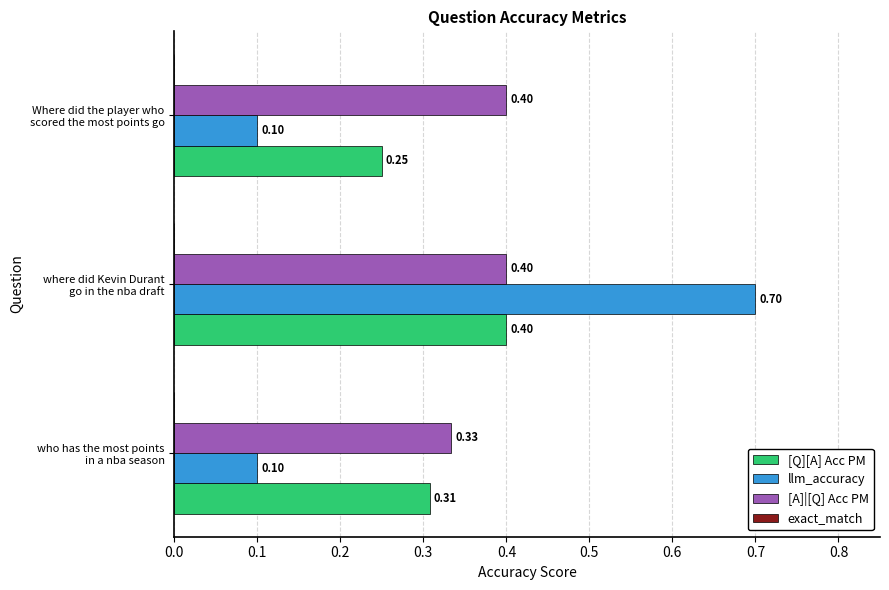

Which series has the widest spread of values?

llm_accuracy